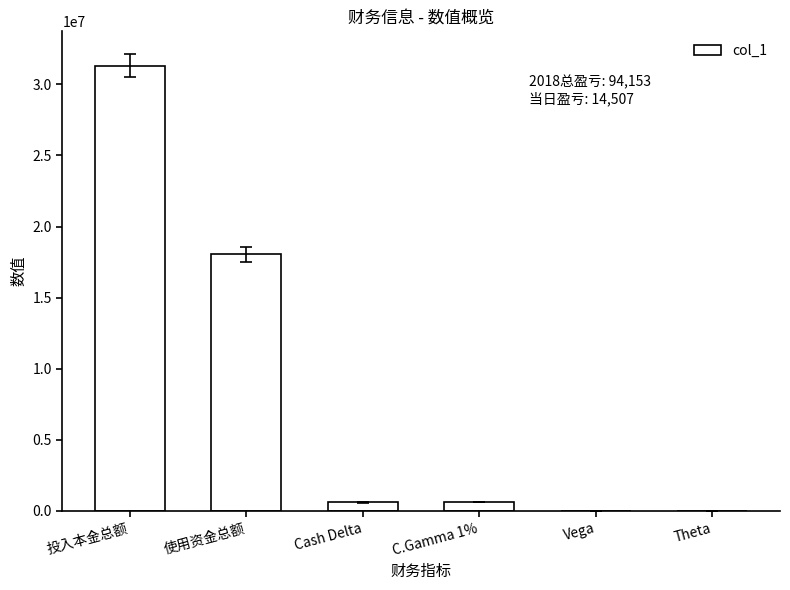

How many distinct data groups are displayed?

1